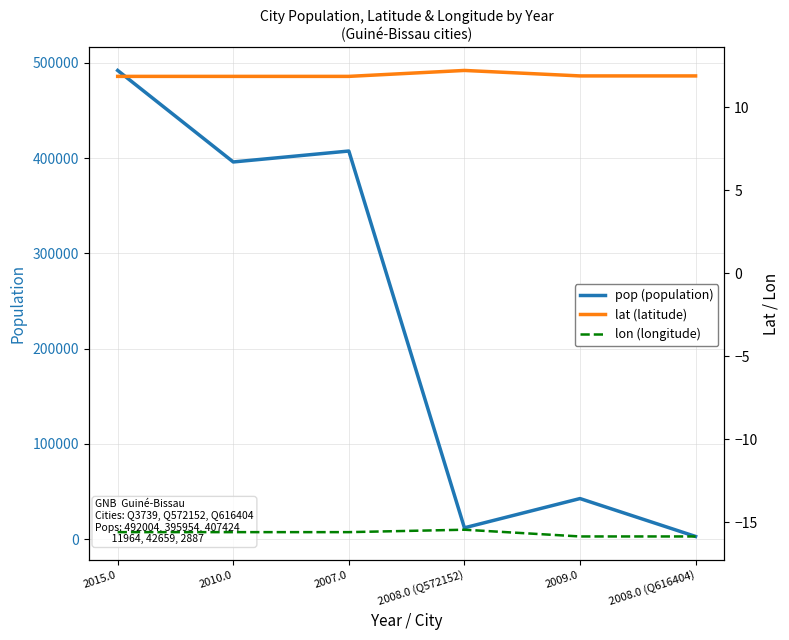

What is the minimum value shown in the chart?

-15.9